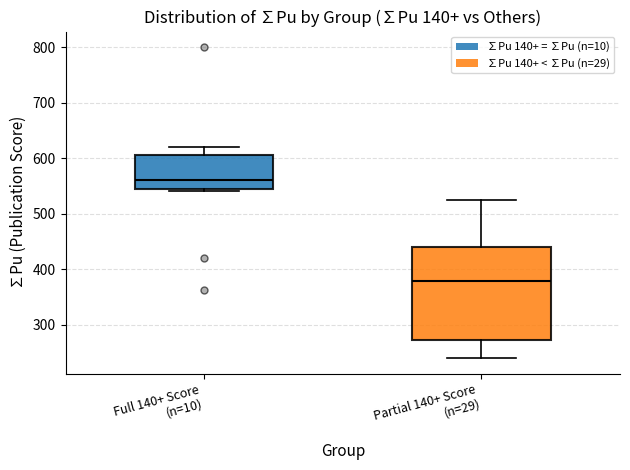

Reading left to right, read every box against the y-axis: the position of its median line, the range the box covers, and the ends of its whiskers. The values are not printed on the chart, so give them approximately, as read against the axis.

Full 140+ Score (n=10): median 560, box 540 to 610, whiskers 540 (just below the box's lower edge) to 620
Partial 140+ Score (n=29): median 380, box 270 to 440, whiskers 240 to 530